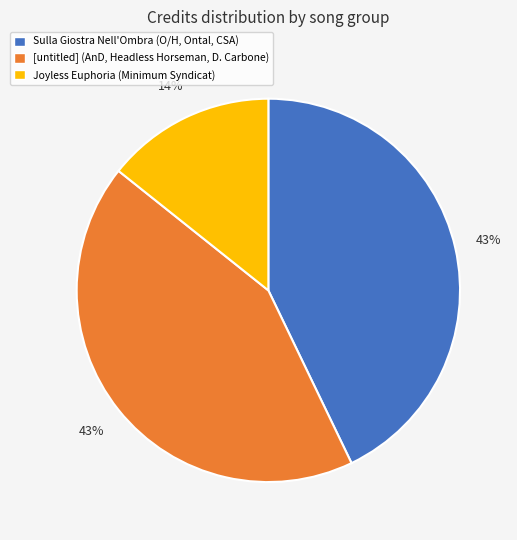

What is the smallest slice in the pie chart?

Joyless Euphoria (Minimum Syndicat)